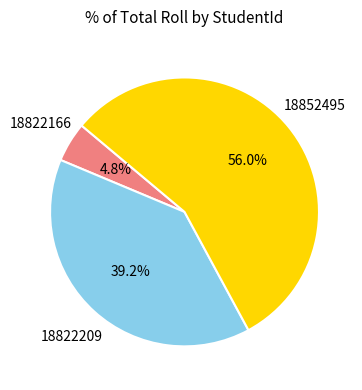

How many segments does this pie chart have?

3